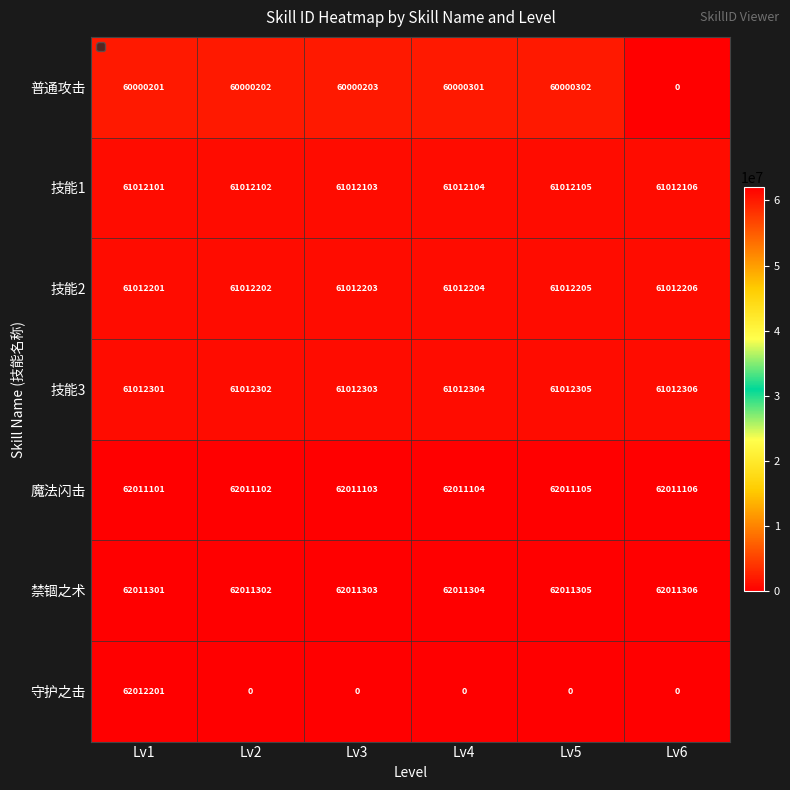

What is the difference between the maximum and minimum values in the 普通攻击 series?

60000302